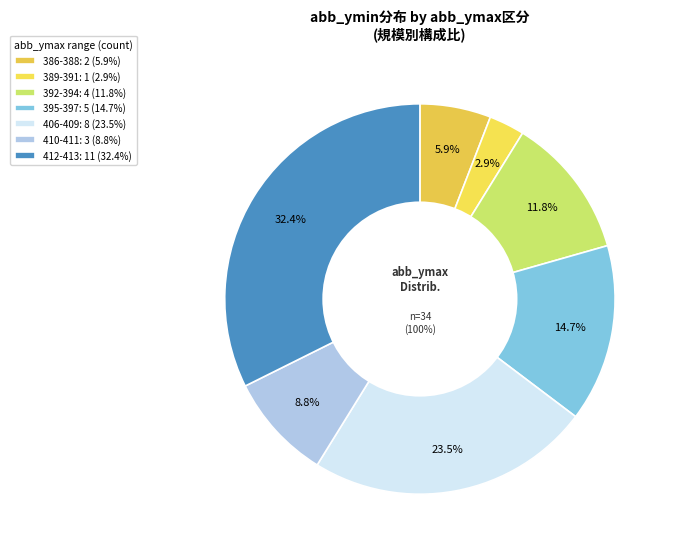

Is there a majority slice in this chart?

No